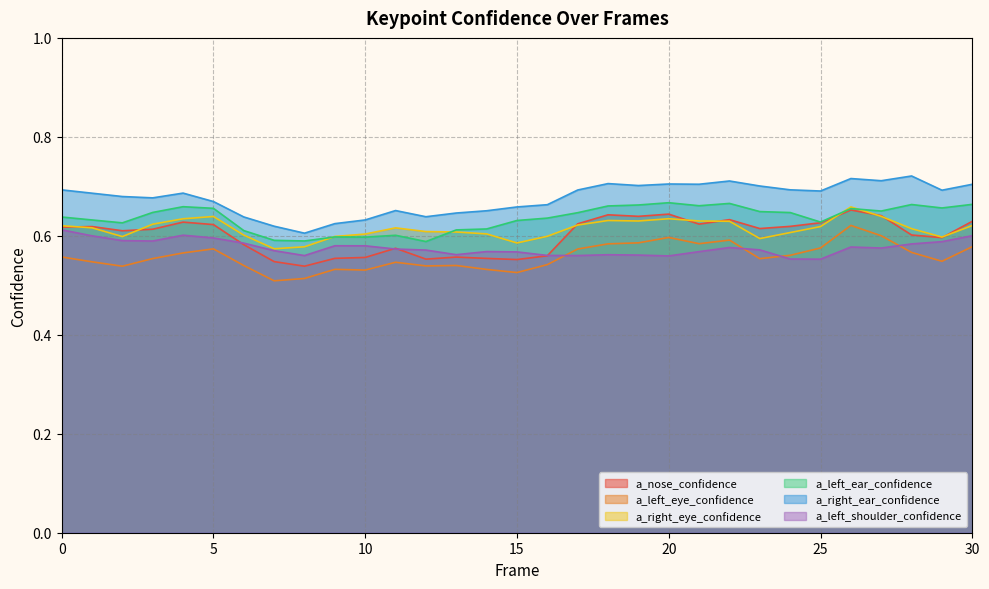

What is the lowest value of the a_right_eye_confidence series?

0.6